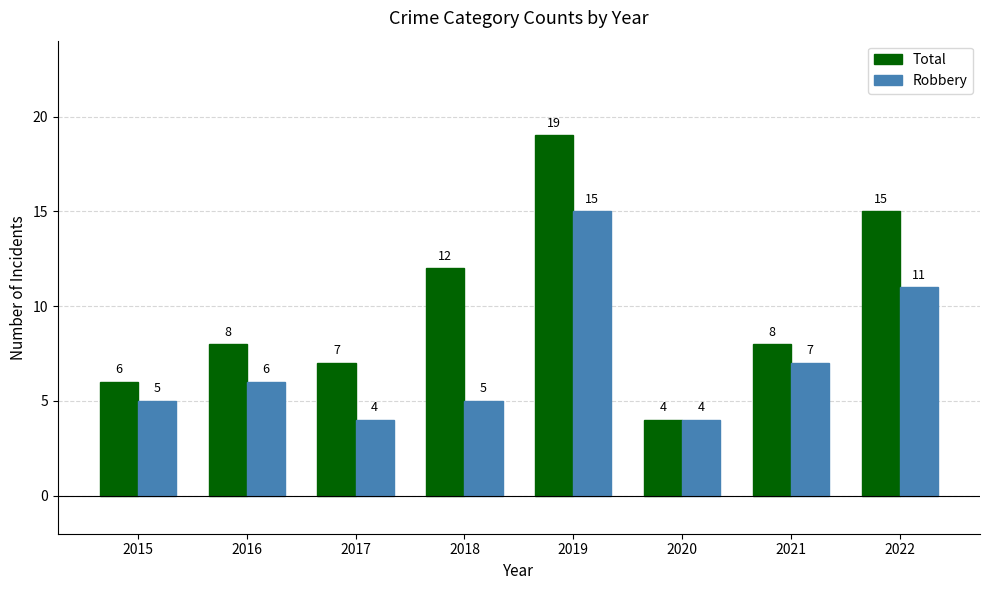

True or false: Robbery has a value of 8 at 2015.

False